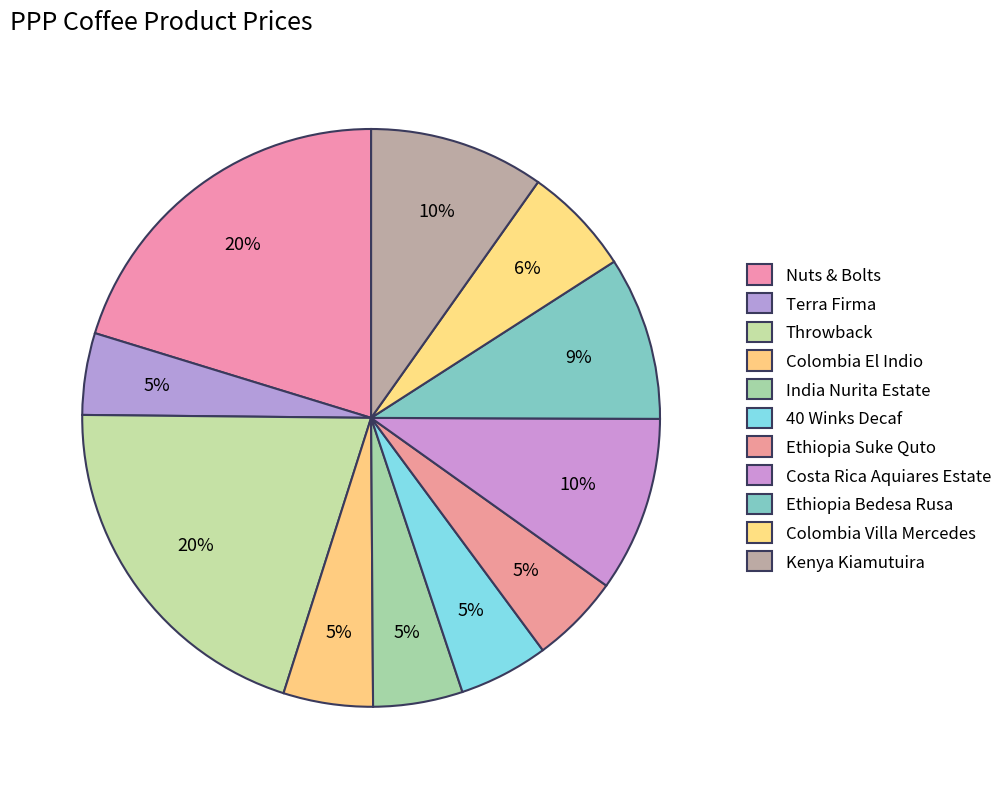

Does Colombia Villa Mercedes represent more than half of the total?

No